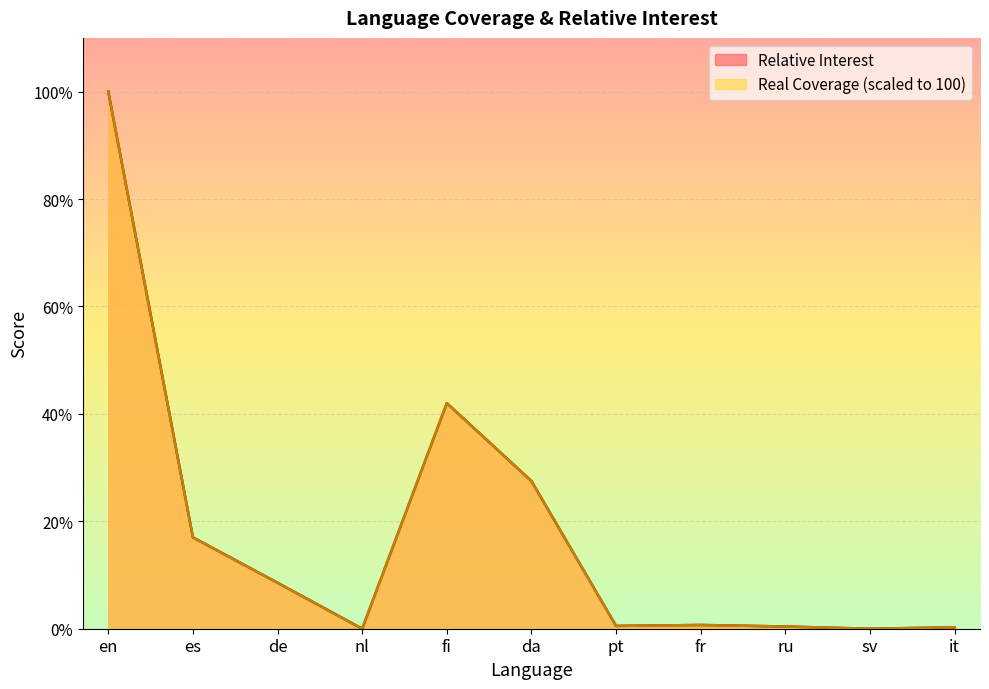

True or false: Relative Interest and Real Coverage cross at least once.

False